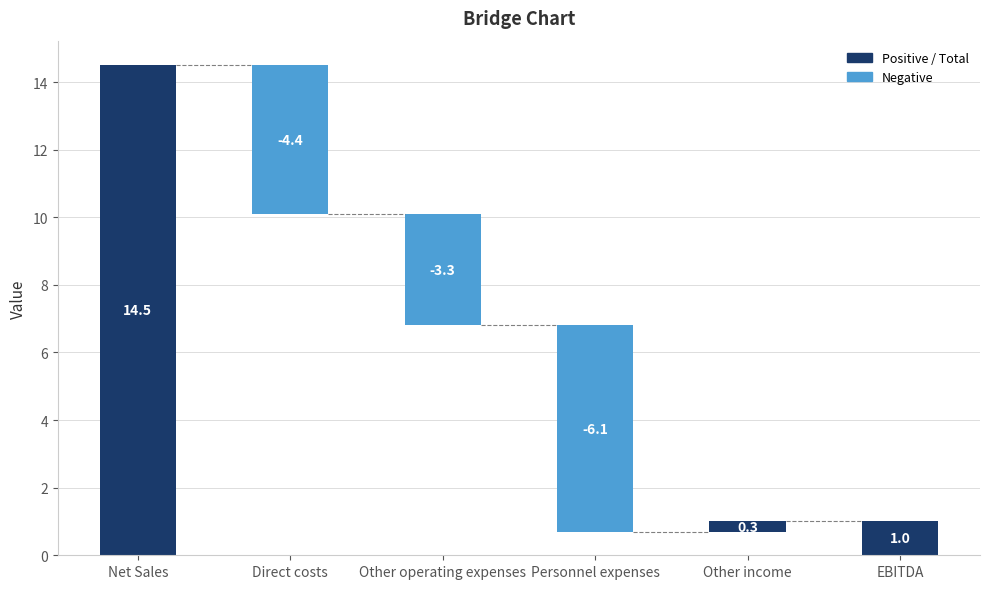

How many categories are shown in the chart?

6